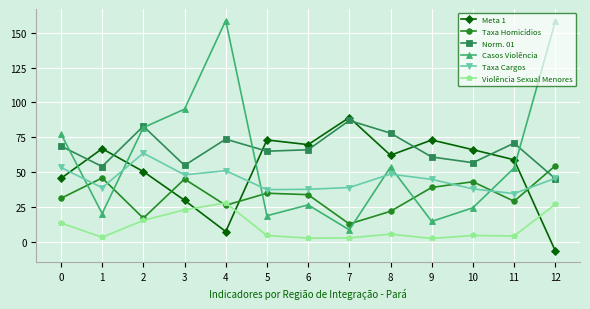

What are all the series names shown in the legend?

Meta 1, Taxa Homicídios, Norm. 01, Casos Violência, Taxa Cargos, Violência Sexual Menores